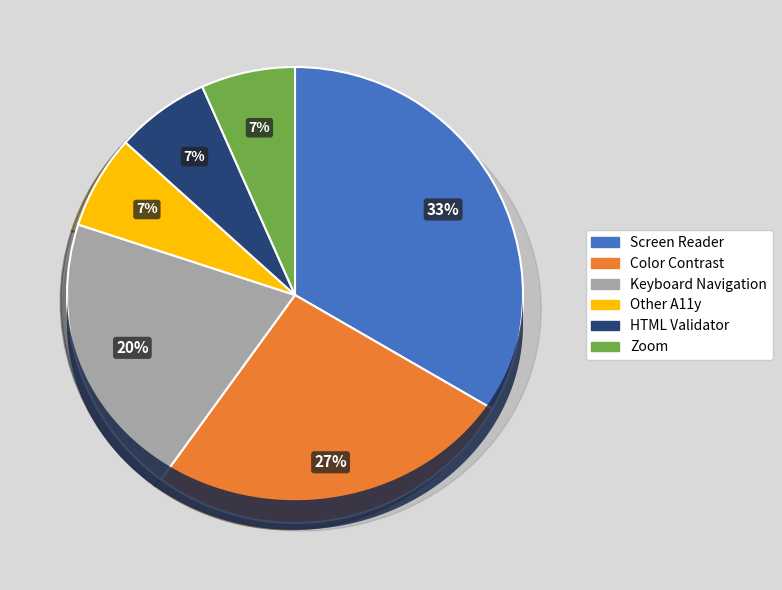

Is it true that Keyboard Navigation is 34% of the pie?

False